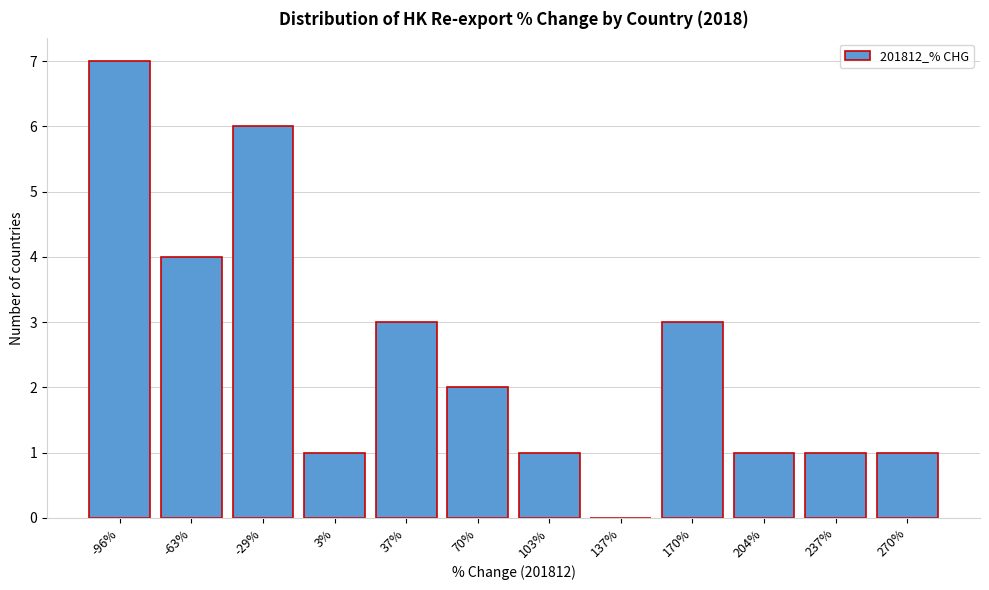

Reading right to left, list all the values displayed in this chart.

270%=1	237%=1	204%=1	170%=3	137%=0	103%=1	70%=2	37%=3	3%=1	-29%=6	-63%=4	-96%=7